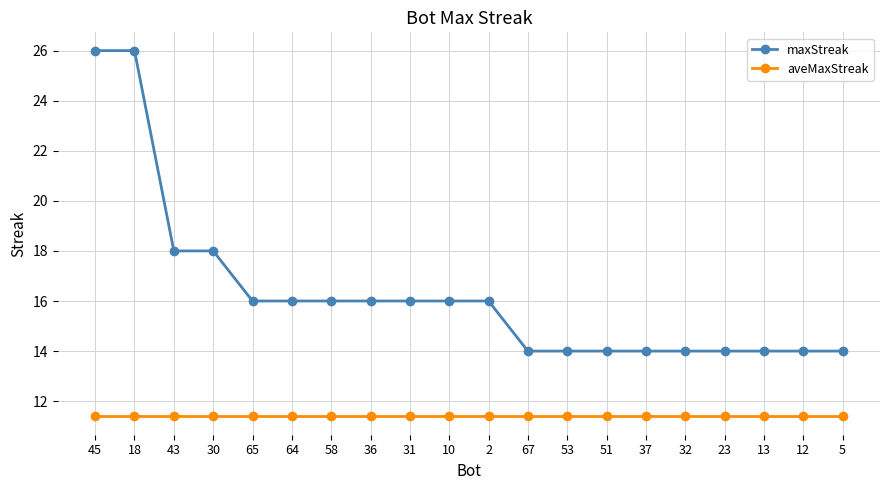

What is the value of the maxStreak point at the 6th from the left?

16.0